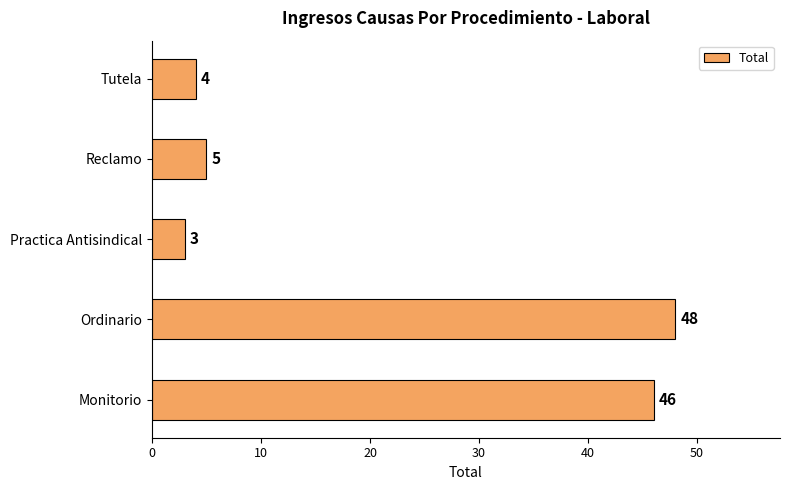

The value at Ordinario is 20. True or false?

False